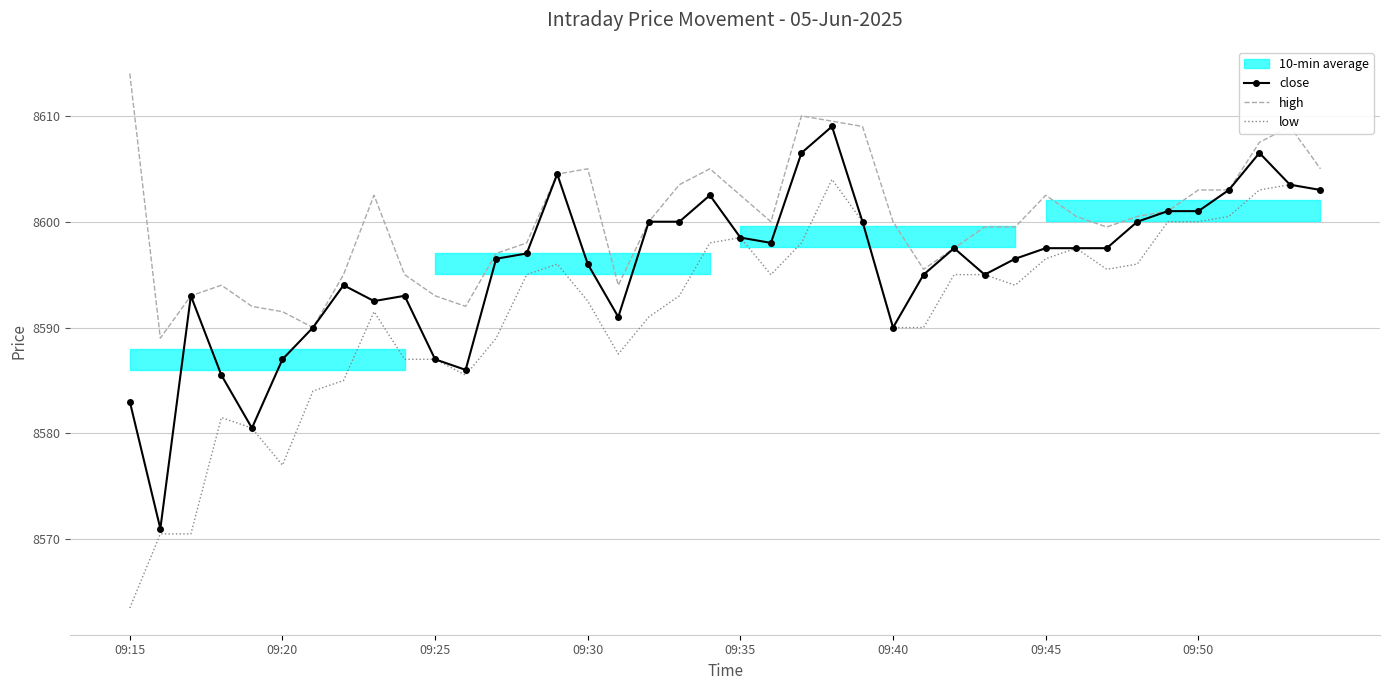

What is the sum of the low values at 26 and 39?

17193.0